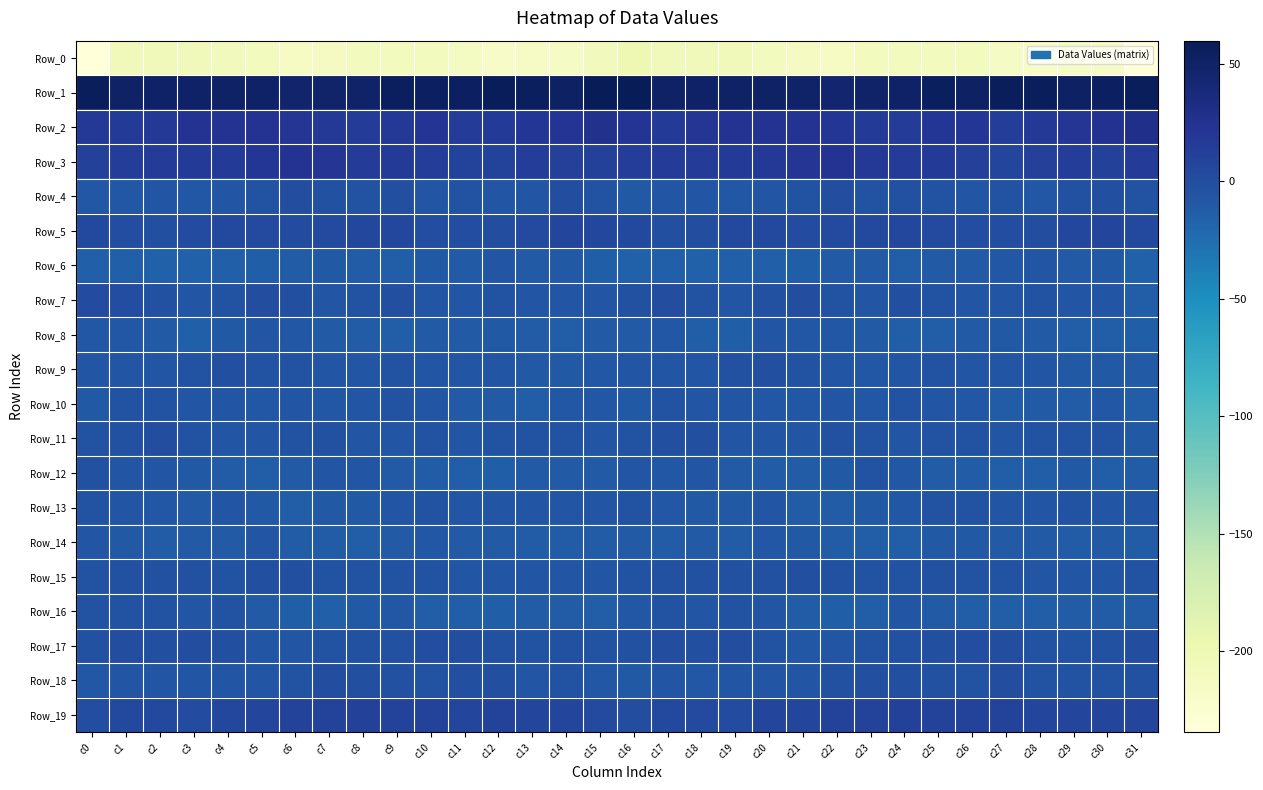

Reading right to left, extract all data points from this chart.

Row_0: c31=-234.4	c30=-217.1	c29=-215.2	c28=-218.2	c27=-215.6	c26=-210.3	c25=-209.4	c24=-208.8	c23=-210.2	c22=-213.9	c21=-212.2	c20=-208.2	c19=-206.7	c18=-205.1	c17=-205.1	c16=-199.1	c15=-207.1	c14=-215.9	c13=-216.2	c12=-218.2	c11=-213.2	c10=-209.4	c9=-209.6	c8=-208.3	c7=-212.1	c6=-214.1	c5=-210.3	c4=-207.4	c3=-206.1	c2=-205.3	c1=-206.7	c0=-234.6
Row_1: c31=57.3	c30=52.9	c29=52.7	c28=57.2	c27=56.5	c26=52.1	c25=55.4	c24=49.8	c23=48.5	c22=46.0	c21=48.5	c20=50.8	c19=50.8	c18=50.4	c17=50.7	c16=59.0	c15=59.8	c14=52.0	c13=54.1	c12=58.4	c11=54.0	c10=53.4	c9=54.1	c8=49.0	c7=47.4	c6=46.5	c5=49.6	c4=51.3	c3=50.5	c2=50.0	c1=51.2	c0=56.5
Row_2: c31=28.7	c30=24.7	c29=21.2	c28=18.8	c27=14.6	c26=20.5	c25=20.6	c24=15.2	c23=17.0	c22=19.9	c21=23.4	c20=23.5	c19=23.8	c18=21.2	c17=17.2	c16=22.6	c15=27.3	c14=22.9	c13=20.6	c12=16.9	c11=15.9	c10=22.2	c9=18.1	c8=15.4	c7=18.0	c6=21.5	c5=23.5	c4=23.9	c3=23.4	c2=19.0	c1=16.9	c0=18.9
Row_3: c31=15.7	c30=11.5	c29=14.5	c28=11.6	c27=7.4	c26=12.6	c25=17.0	c24=15.3	c23=19.4	c22=23.3	c21=21.4	c20=17.5	c19=16.8	c18=15.9	c17=15.2	c16=14.7	c15=11.3	c14=12.4	c13=14.1	c12=9.4	c11=8.7	c10=14.8	c9=16.7	c8=15.9	c7=21.4	c6=23.3	c5=19.9	c4=17.1	c3=16.4	c2=15.8	c1=14.3	c0=11.3
Row_4: c31=-4.3	c30=-1.2	c29=-2.8	c28=-8.2	c27=-4.4	c26=-7.6	c25=-4.0	c24=-2.8	c23=-4.7	c22=-0.4	c21=-3.5	c20=-6.9	c19=-8.3	c18=-6.9	c17=-7.6	c16=-9.8	c15=-5.6	c14=-0.7	c13=-5.9	c12=-7.0	c11=-5.0	c10=-7.7	c9=-2.1	c8=-4.4	c7=-3.2	c6=-0.3	c5=-5.0	c4=-7.5	c3=-8.4	c2=-6.2	c1=-8.7	c0=-9.0
Row_5: c31=4.5	c30=6.4	c29=5.8	c28=-0.1	c27=0.3	c26=0.7	c25=3.0	c24=5.5	c23=3.5	c22=2.5	c21=2.0	c20=4.4	c19=3.6	c18=-0.3	c17=-1.4	c16=3.7	c15=5.7	c14=7.3	c13=3.1	c12=-0.8	c11=0.8	c10=0.9	c9=4.7	c8=5.0	c7=2.7	c6=2.0	c5=3.1	c4=4.4	c3=2.2	c2=-1.5	c1=0.0	c0=4.1
Row_6: c31=-16.8	c30=-9.9	c29=-10.8	c28=-8.0	c27=-8.8	c26=-10.8	c25=-11.1	c24=-13.2	c23=-10.6	c22=-10.3	c21=-13.8	c20=-15.9	c19=-15.7	c18=-16.3	c17=-15.6	c16=-16.8	c15=-14.0	c14=-9.5	c13=-10.4	c12=-7.1	c11=-10.6	c10=-9.9	c9=-12.8	c8=-12.3	c7=-9.9	c6=-11.8	c5=-14.8	c4=-15.8	c3=-16.2	c2=-16.2	c1=-15.1	c0=-15.0
Row_7: c31=-12.8	c30=-6.8	c29=-6.9	c28=-5.7	c27=-6.1	c26=-7.4	c25=-3.8	c24=-1.7	c23=-7.7	c22=-3.8	c21=-0.0	c20=-3.1	c19=-7.3	c18=-4.9	c17=-0.5	c16=-2.4	c15=-6.2	c14=-6.4	c13=-6.4	c12=-5.4	c11=-7.4	c10=-6.0	c9=-2.1	c8=-3.7	c7=-7.7	c6=-1.5	c5=-0.8	c4=-4.9	c3=-7.3	c2=-3.4	c1=1.0	c0=1.9
Row_8: c31=-14.2	c30=-13.5	c29=-13.6	c28=-10.5	c27=-10.0	c26=-11.0	c25=-12.7	c24=-12.7	c23=-11.4	c22=-8.9	c21=-8.1	c20=-7.7	c19=-14.1	c18=-13.3	c17=-8.3	c16=-10.6	c15=-10.9	c14=-13.5	c13=-12.5	c12=-9.8	c11=-10.7	c10=-11.1	c9=-13.3	c8=-12.3	c7=-10.3	c6=-8.7	c5=-7.5	c4=-9.5	c3=-15.6	c2=-10.5	c1=-8.8	c0=-8.6
Row_9: c31=-11.1	c30=-10.1	c29=-9.4	c28=-7.7	c27=-6.3	c26=-6.0	c25=-5.6	c24=-6.3	c23=-8.6	c22=-5.9	c21=-5.0	c20=-2.0	c19=-2.7	c18=-5.9	c17=-6.4	c16=-7.1	c15=-8.6	c14=-9.4	c13=-9.4	c12=-6.5	c11=-6.5	c10=-6.0	c9=-5.5	c8=-7.5	c7=-7.8	c6=-5.4	c5=-3.9	c4=-2.0	c3=-3.7	c2=-6.5	c1=-6.5	c0=-7.7
Row_10: c31=-13.4	c30=-8.5	c29=-12.3	c28=-11.1	c27=-11.5	c26=-8.0	c25=-6.2	c24=-5.5	c23=-8.5	c22=-8.0	c21=-8.7	c20=-8.1	c19=-6.8	c18=-6.4	c17=-4.7	c16=-9.6	c15=-9.0	c14=-9.1	c13=-13.1	c12=-10.6	c11=-10.8	c10=-7.1	c9=-5.2	c8=-6.8	c7=-8.6	c6=-7.7	c5=-8.8	c4=-7.7	c3=-6.9	c2=-5.4	c1=-5.6	c0=-9.3
Row_11: c31=-9.2	c30=-5.0	c29=-4.0	c28=-5.1	c27=-6.8	c26=-4.6	c25=-5.0	c24=-7.1	c23=-3.9	c22=-3.2	c21=-7.2	c20=-7.5	c19=-6.9	c18=-1.9	c17=-2.1	c16=-5.1	c15=-6.3	c14=-4.4	c13=-4.3	c12=-5.7	c11=-6.4	c10=-4.1	c9=-6.2	c8=-6.1	c7=-2.9	c6=-4.3	c5=-7.9	c4=-7.7	c3=-5.4	c2=-1.1	c1=-2.8	c0=-3.9
Row_12: c31=-12.5	c30=-12.9	c29=-10.0	c28=-13.5	c27=-13.7	c26=-12.5	c25=-11.6	c24=-8.1	c23=-4.9	c22=-9.2	c21=-12.1	c20=-12.6	c19=-11.1	c18=-7.2	c17=-8.5	c16=-6.7	c15=-10.4	c14=-11.2	c13=-11.0	c12=-14.3	c11=-13.2	c10=-12.4	c9=-10.7	c8=-6.1	c7=-6.0	c6=-10.4	c5=-13.0	c4=-12.1	c3=-9.7	c2=-7.2	c1=-7.5	c0=-2.5
Row_13: c31=-7.7	c30=-7.0	c29=-5.6	c28=-7.5	c27=-7.9	c26=-5.2	c25=-4.5	c24=-8.9	c23=-9.7	c22=-11.5	c21=-12.2	c20=-7.1	c19=-10.0	c18=-9.6	c17=-8.1	c16=-5.2	c15=-6.7	c14=-5.7	c13=-7.0	c12=-7.5	c11=-7.5	c10=-4.1	c9=-6.3	c8=-9.5	c7=-9.8	c6=-12.6	c5=-10.1	c4=-7.5	c3=-10.8	c2=-8.5	c1=-7.4	c0=-5.0
Row_14: c31=-12.4	c30=-11.3	c29=-12.6	c28=-11.1	c27=-11.4	c26=-9.9	c25=-9.4	c24=-13.5	c23=-12.7	c22=-12.6	c21=-9.3	c20=-8.6	c19=-11.8	c18=-11.4	c17=-11.8	c16=-10.9	c15=-12.1	c14=-12.0	c13=-12.5	c12=-10.7	c11=-11.4	c10=-8.8	c9=-11.2	c8=-13.5	c7=-12.3	c6=-12.1	c5=-7.6	c4=-10.6	c3=-11.4	c2=-11.8	c1=-10.3	c0=-7.5
Row_15: c31=-5.6	c30=-6.4	c29=-6.6	c28=-5.9	c27=-5.6	c26=-4.9	c25=-2.8	c24=-4.8	c23=-4.8	c22=-3.0	c21=-1.3	c20=-3.0	c19=-3.2	c18=-2.6	c17=-3.0	c16=-5.4	c15=-7.0	c14=-6.7	c13=-6.1	c12=-5.9	c11=-5.8	c10=-3.5	c9=-3.6	c8=-5.0	c7=-4.4	c6=-2.1	c5=-1.6	c4=-3.5	c3=-2.7	c2=-2.9	c1=-3.0	c0=-3.8
Row_16: c31=-11.7	c30=-12.1	c29=-11.7	c28=-13.3	c27=-13.3	c26=-13.3	c25=-11.0	c24=-7.8	c23=-13.7	c22=-14.9	c21=-12.2	c20=-6.2	c19=-4.6	c18=-6.2	c17=-3.9	c16=-8.9	c15=-12.9	c14=-11.9	c13=-11.6	c12=-14.2	c11=-13.4	c10=-13.3	c9=-8.7	c8=-9.4	c7=-15.7	c6=-13.8	c5=-10.6	c4=-4.4	c3=-5.9	c2=-5.2	c1=-3.6	c0=-5.3
Row_17: c31=-0.9	c30=-2.7	c29=-4.1	c28=-3.7	c27=-0.8	c26=0.8	c25=-1.7	c24=-3.2	c23=-4.0	c22=-6.4	c21=-8.8	c20=-3.5	c19=-0.1	c18=-2.1	c17=-0.9	c16=-2.3	c15=-3.8	c14=-3.1	c13=-4.5	c12=-2.7	c11=-0.2	c10=0.1	c9=-2.7	c8=-3.2	c7=-5.1	c6=-7.7	c5=-7.4	c4=-1.9	c3=-0.6	c2=-2.0	c1=-0.4	c0=-2.3
Row_18: c31=-2.7	c30=-4.6	c29=-5.5	c28=-3.6	c27=-0.7	c26=-3.6	c25=-3.1	c24=-1.8	c23=-1.4	c22=-2.5	c21=-7.4	c20=-7.4	c19=-7.8	c18=-8.2	c17=-7.9	c16=-9.5	c15=-8.2	c14=-5.1	c13=-5.7	c12=-1.6	c11=-2.3	c10=-3.7	c9=-2.6	c8=-1.7	c7=-1.1	c6=-4.9	c5=-7.7	c4=-7.7	c3=-8.0	c2=-7.9	c1=-7.6	c0=-8.3
Row_19: c31=7.7	c30=7.7	c29=6.6	c28=8.0	c27=8.4	c26=8.3	c25=9.1	c24=10.5	c23=9.9	c22=9.7	c21=7.4	c20=6.7	c19=1.6	c18=3.2	c17=4.0	c16=-0.8	c15=3.0	c14=7.0	c13=6.8	c12=8.4	c11=7.8	c10=8.7	c9=9.4	c8=10.6	c7=9.9	c6=8.9	c5=7.4	c4=4.7	c3=1.2	c2=4.3	c1=4.0	c0=0.9